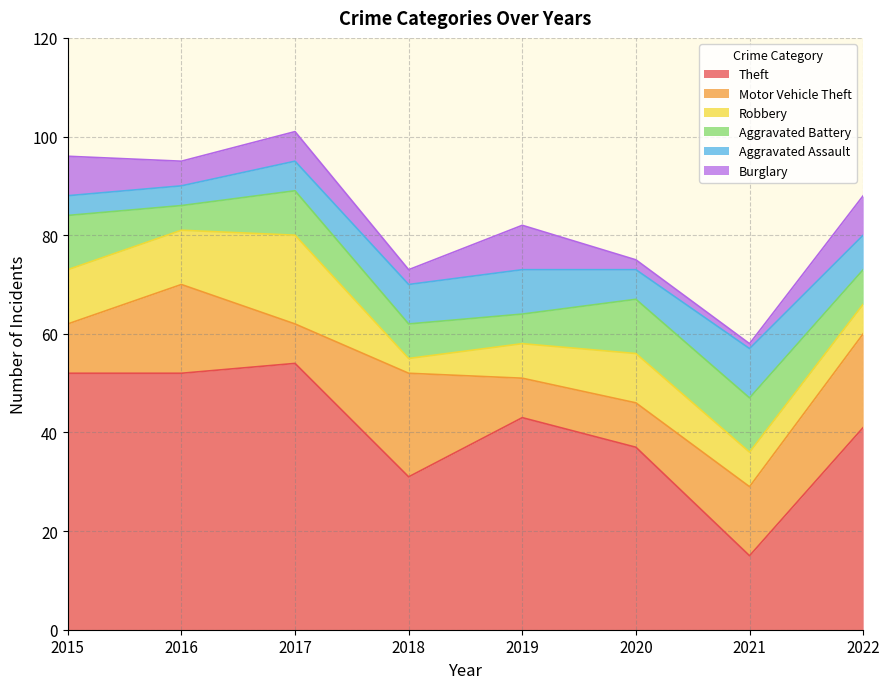

What is the value of the Theft point at the 6th from the left?

37